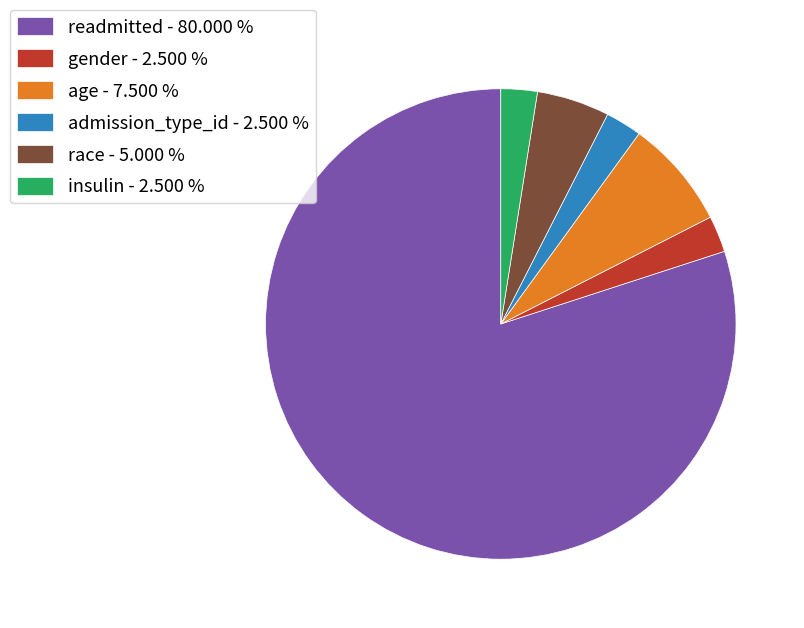

Do race - 5.000 % and readmitted - 80.000 % together represent more than half of the pie?

Yes